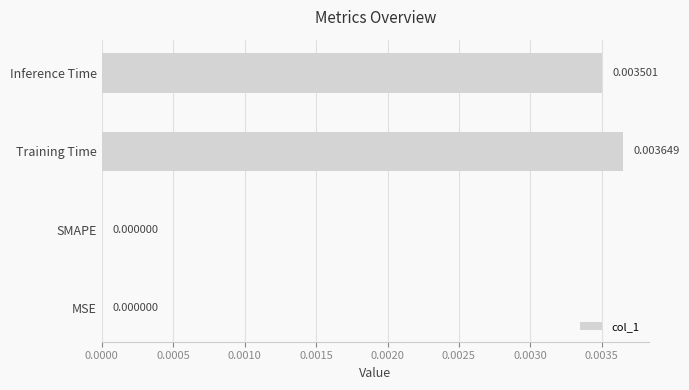

Which has a higher value, MSE or Training Time?

Training Time